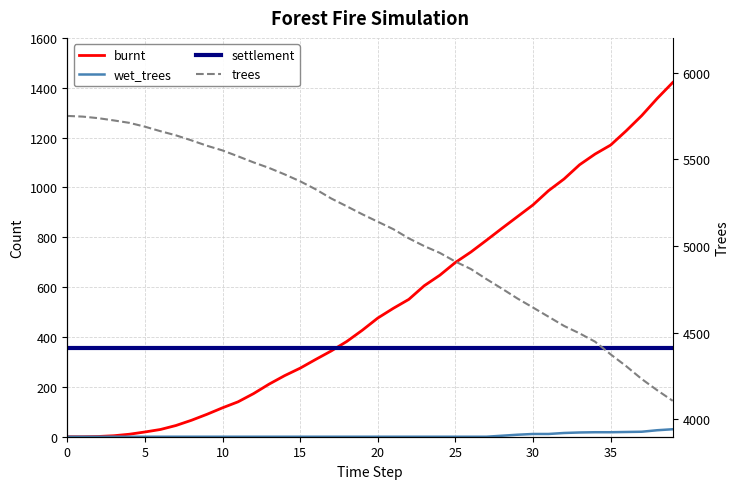

Does the chart display data point markers on the line(s)?

No